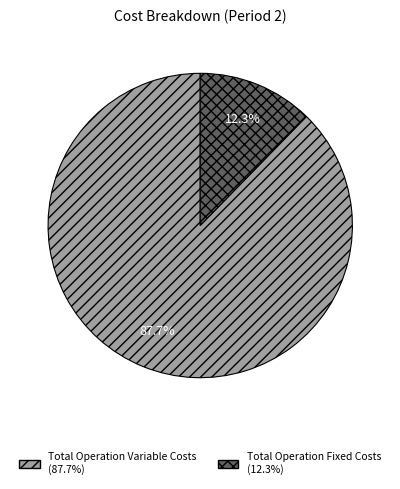

To the nearest percent, what is the difference between the largest and smallest slice percentages?

75%